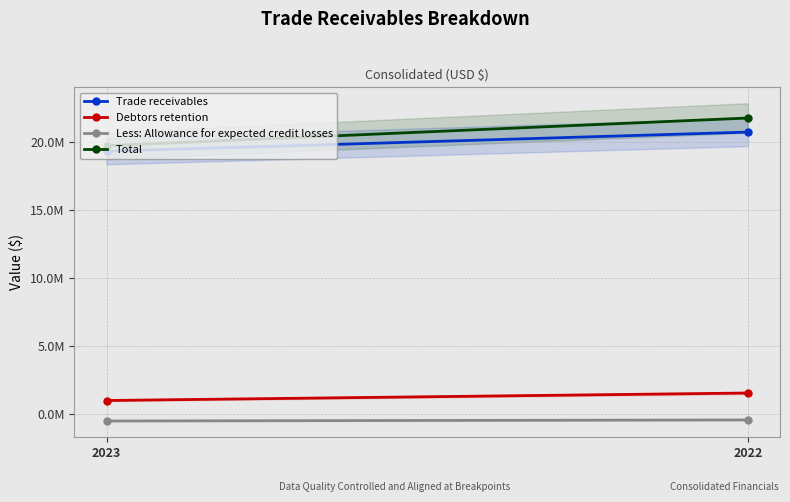

What is the greatest value displayed?

21734371